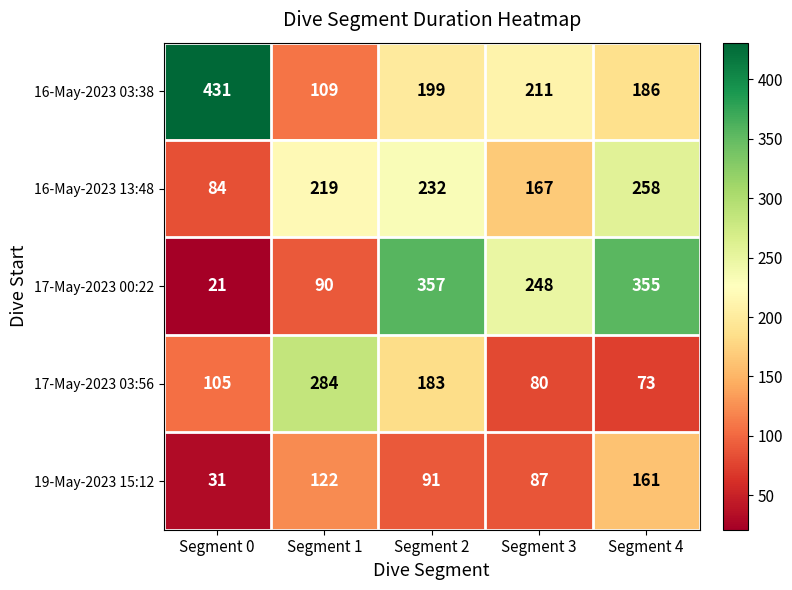

What is the average value of the 17-May-2023 03:56 series?

145